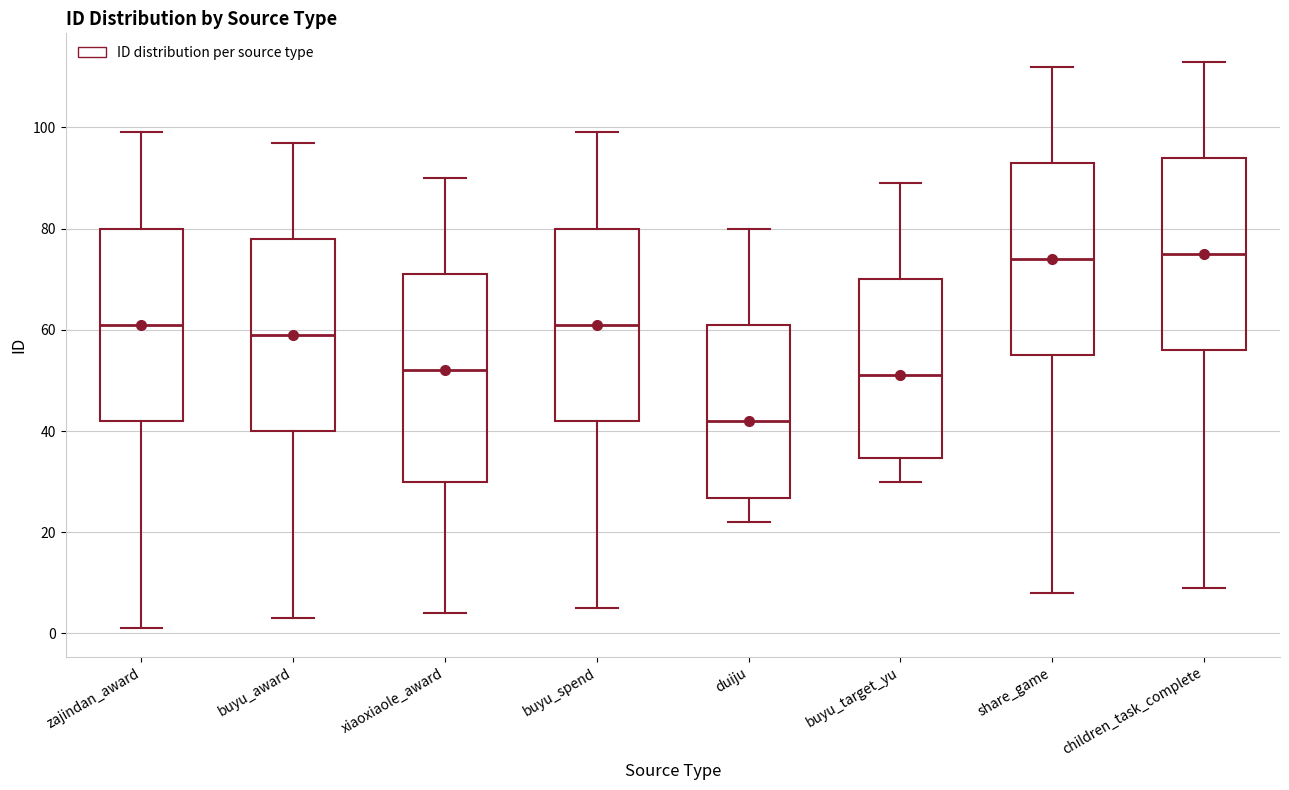

Reading left to right, transcribe this box plot: for each box, give where its median line is, the range the box spans, and where its two whiskers end, as read against the y-axis. The values are not printed on the chart, so give them approximately, as read against the axis.

zajindan_award: median 62, box 42 to 80, whiskers 2 to 100
buyu_award: median 60, box 40 to 78, whiskers 4 to 98
xiaoxiaole_award: median 52, box 30 to 72, whiskers 4 to 90
buyu_spend: median 62, box 42 to 80, whiskers 6 to 100
duiju: median 42, box 26 to 62, whiskers 22 to 80
buyu_target_yu: median 52, box 34 to 70, whiskers 30 to 90
share_game: median 74, box 56 to 94, whiskers 8 to 112
children_task_complete: median 76, box 56 to 94, whiskers 10 to 114